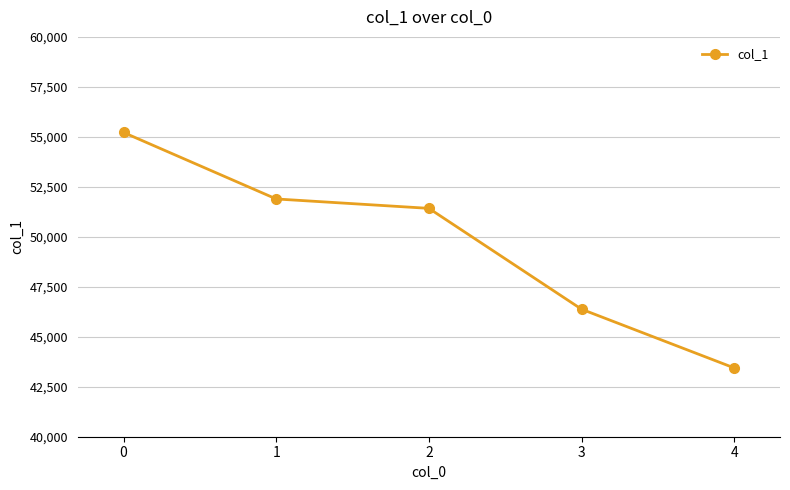

What is the ratio of the value at 4 to the value at 1?

0.8